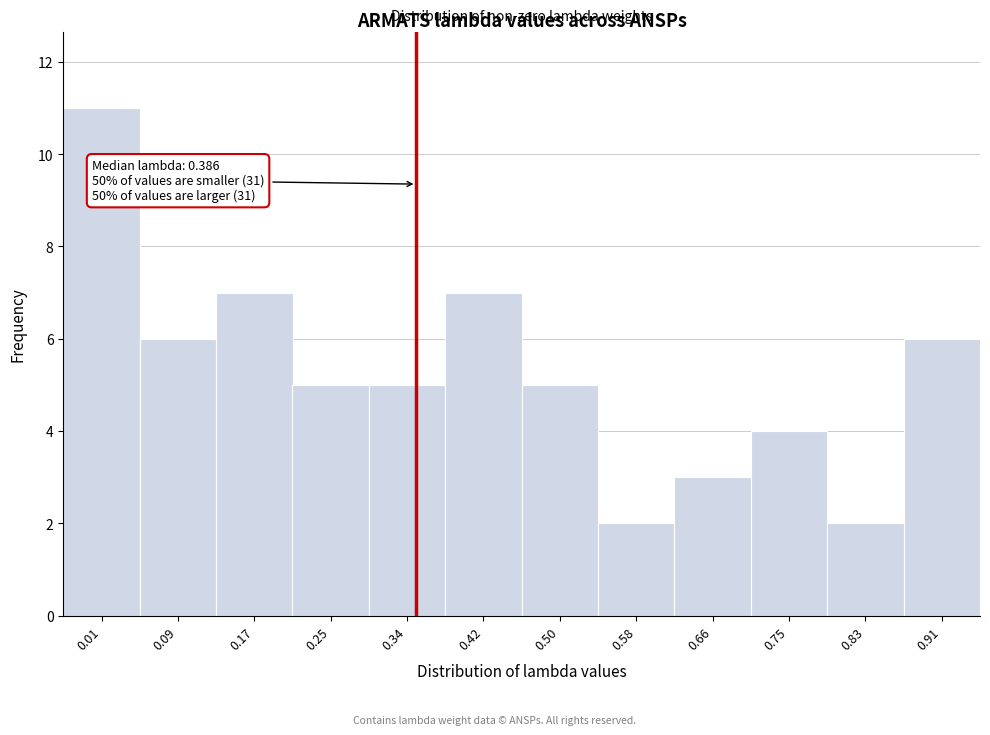

Reading left to right, transcribe all the data shown in this chart.

11	6	7	5	5	7	5	2	3	4	2	6